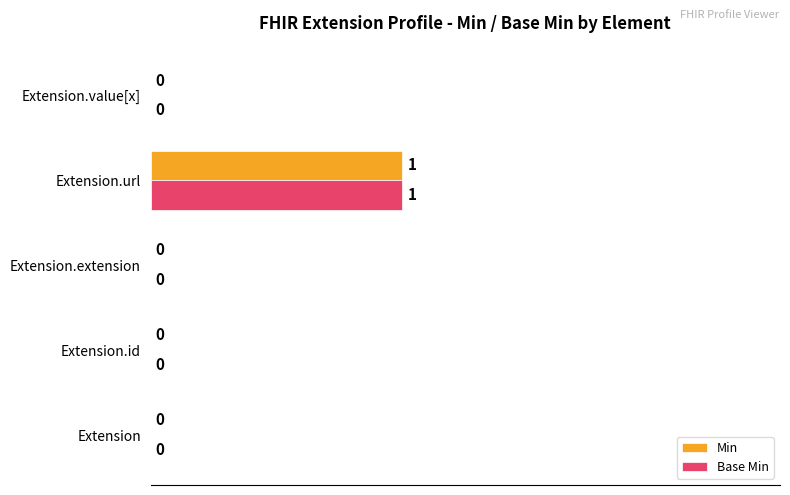

Is the value of Min at Extension.url greater than the value of Base Min at Extension.id?

Yes